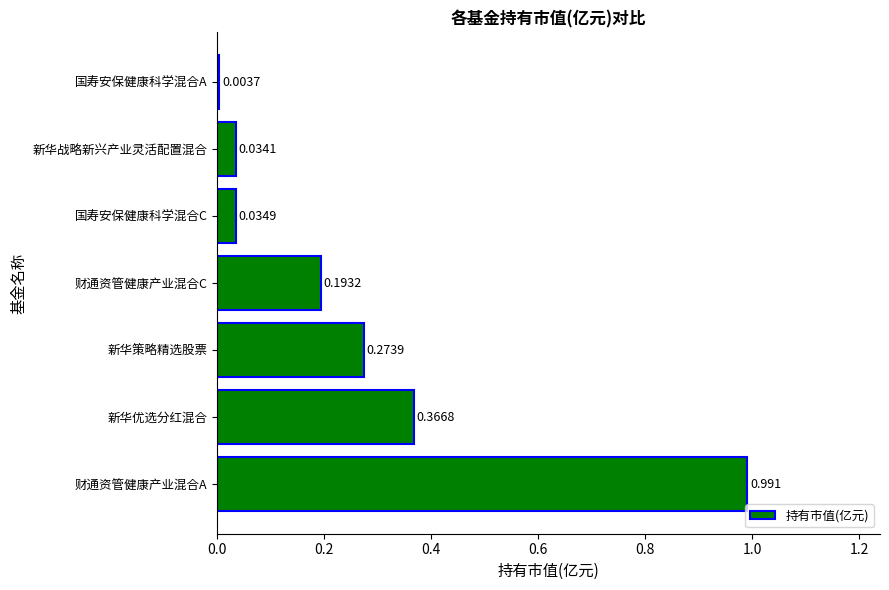

Does the chart contain stacked bars?

No